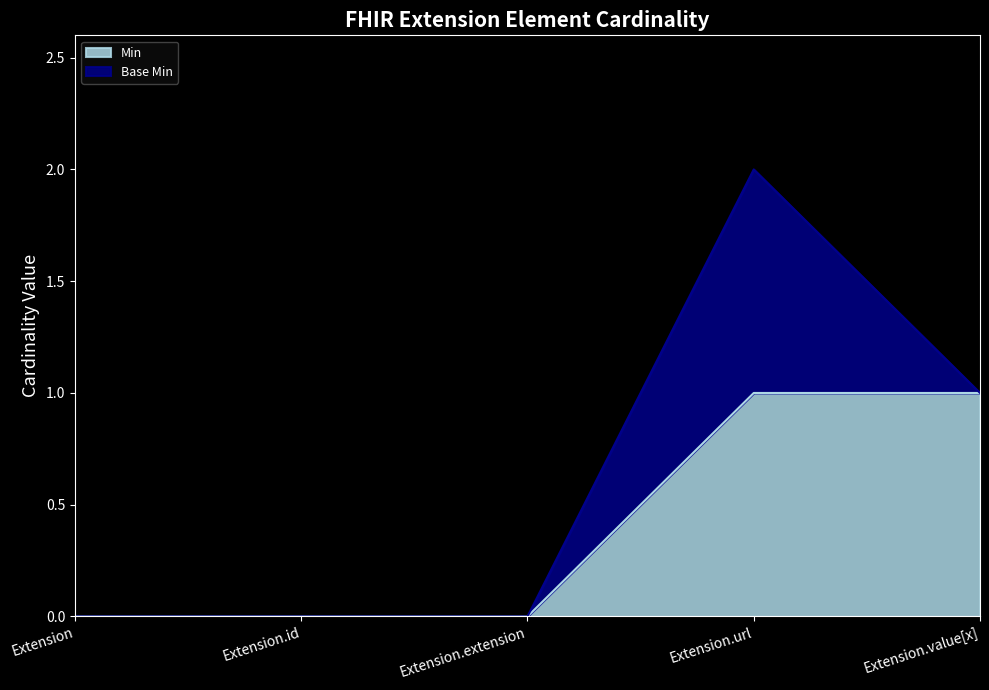

The chart shows a value of 1 at Extension.value[x]. True or false?

False